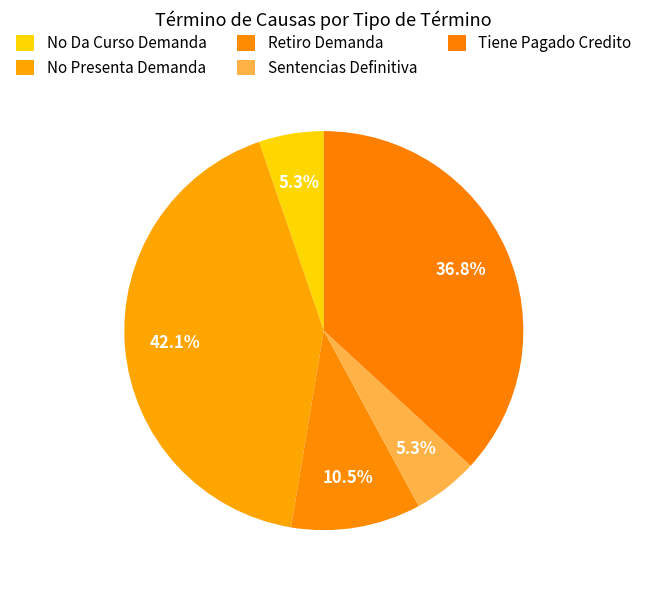

What portion of the pie excludes Sentencias Definitiva?

94.7%